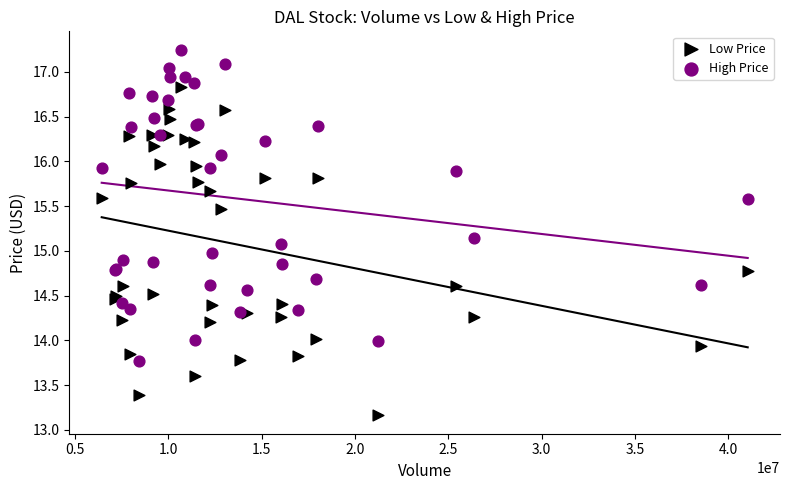

Which series reaches the minimum Y coordinate?

Low Price